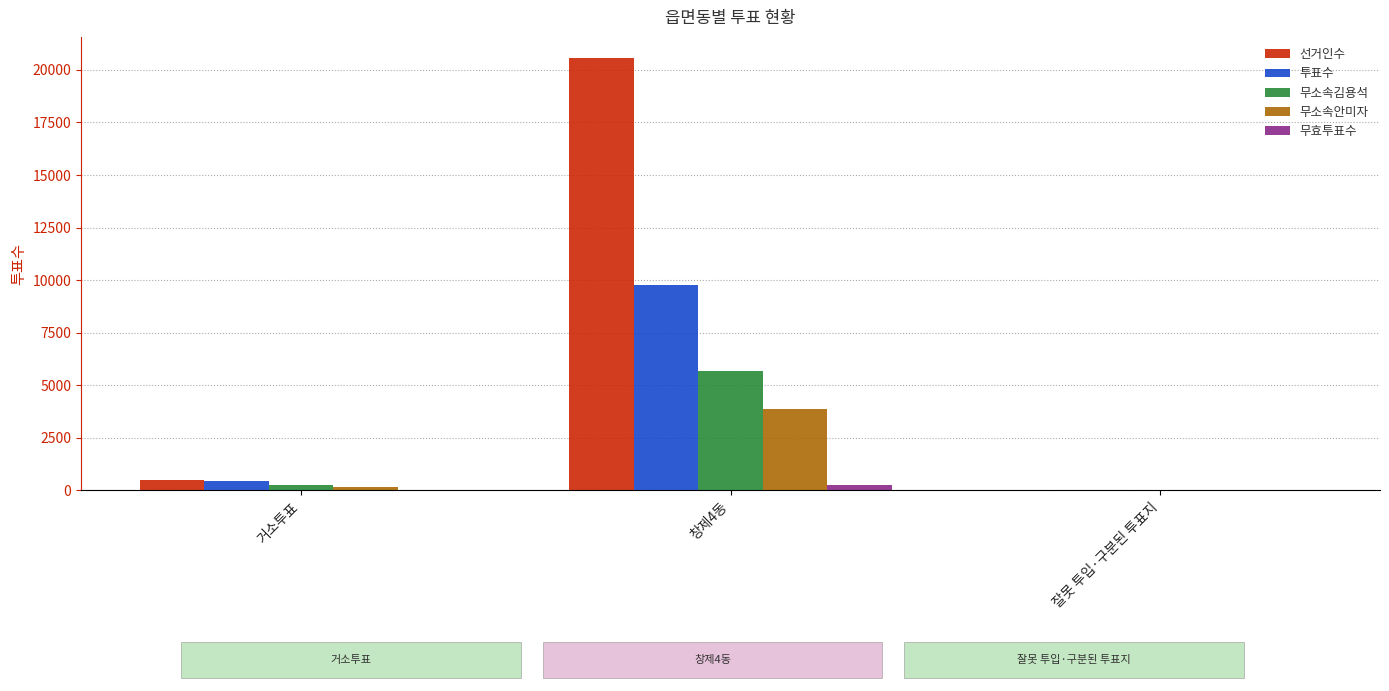

At which label is 선거인수 closest to 10272?

거소투표